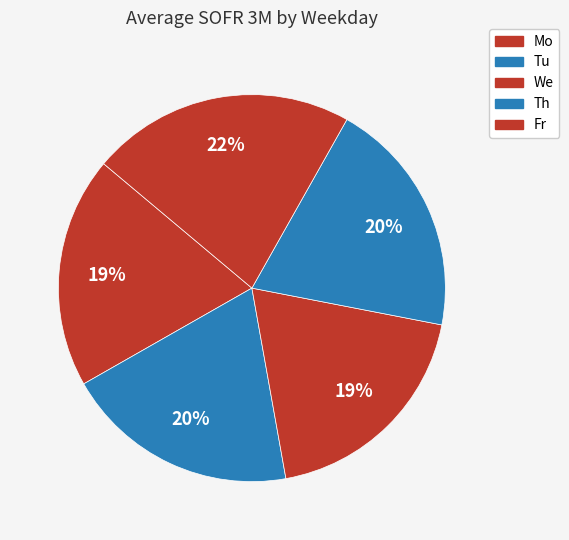

What is the largest slice in the pie chart?

Fr